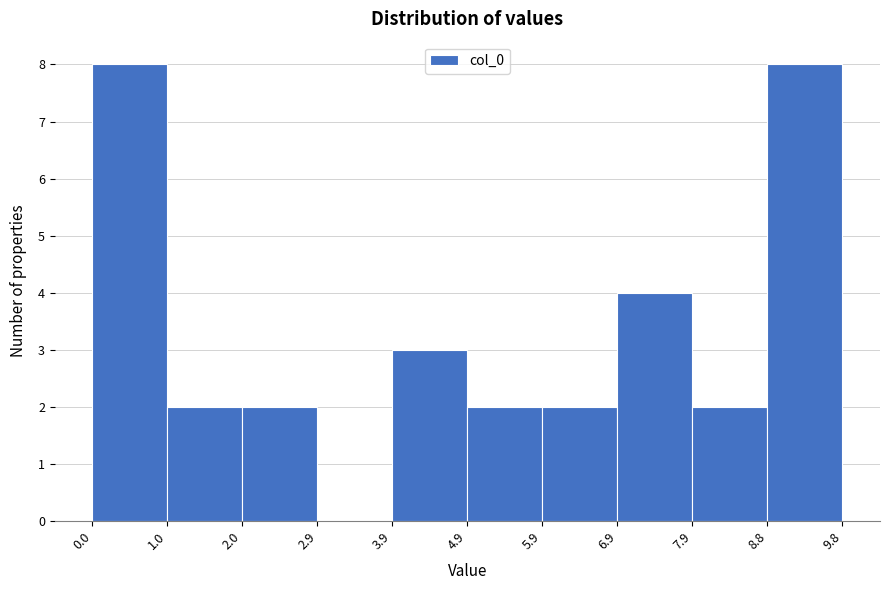

Reading left to right, list every bar in this chart as the range it spans on the x-axis followed by its height. The values are not printed on the chart, so give them approximately, as read against the axis.

0.0 to 1.0: 8
1.0 to 2.0: 2
2.0 to 2.9: 2
2.9 to 3.9: 0
3.9 to 4.9: 3
4.9 to 5.9: 2
5.9 to 6.9: 2
6.9 to 7.9: 4
7.9 to 8.8: 2
8.8 to 9.8: 8